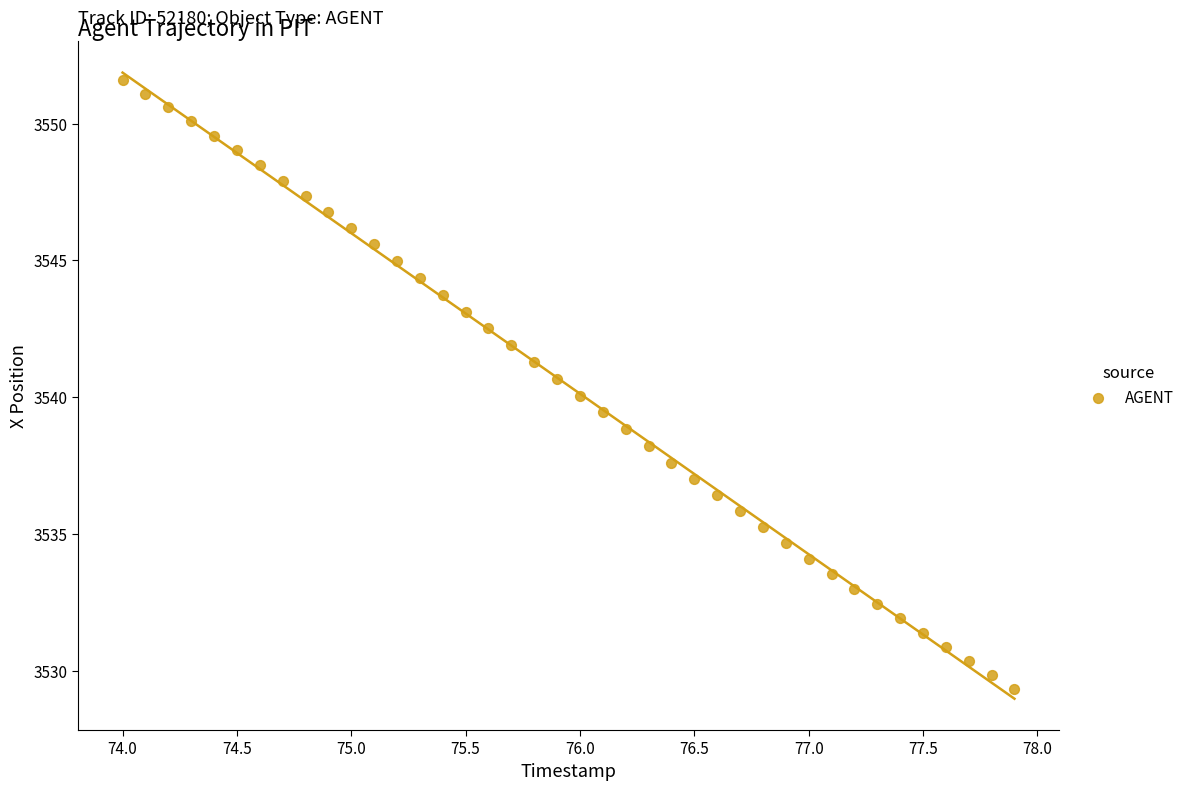

What is the range of X values (max minus min)?

3.9